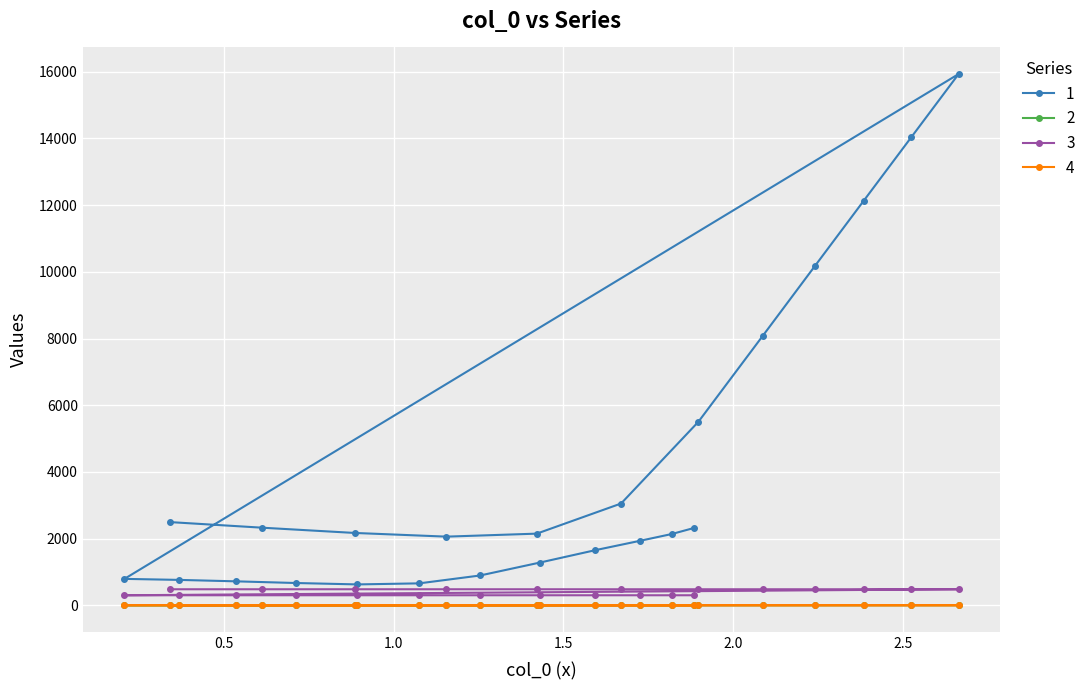

At how many categories does at least one series exceed 10695?

3